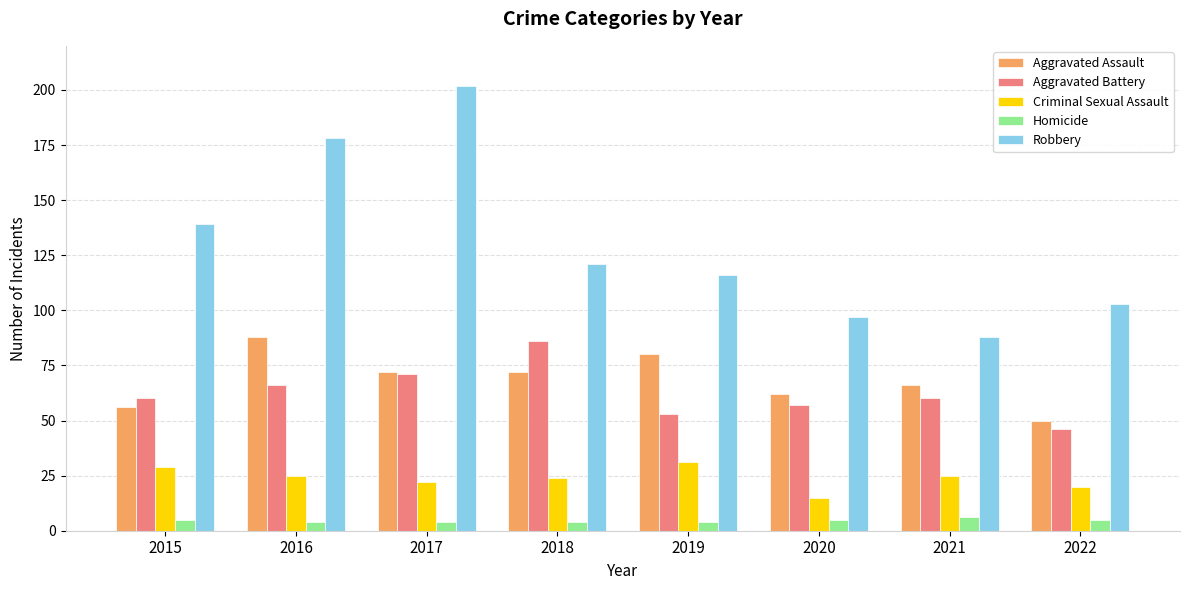

At which label does Aggravated Assault reach its minimum?

2022